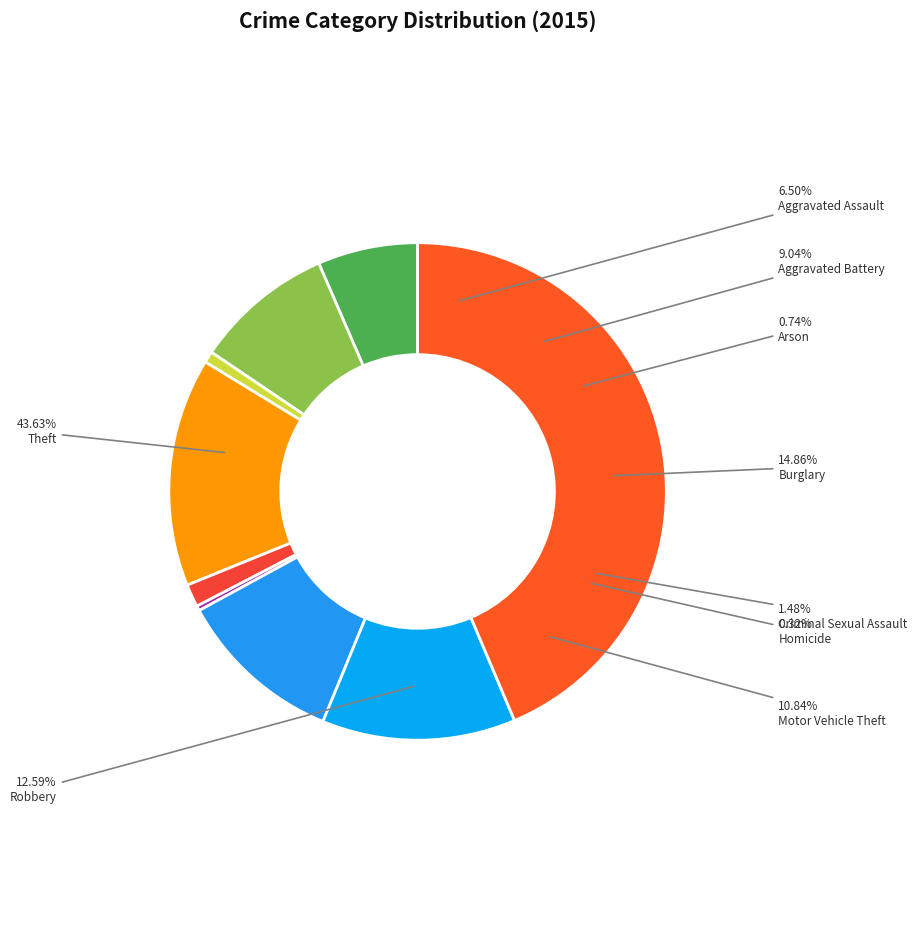

To the nearest percent, what is the average slice percentage?

11%